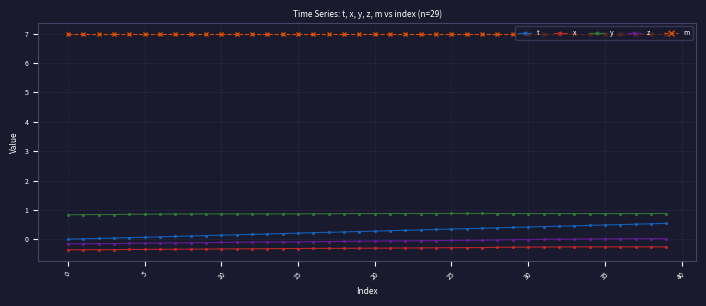

How many lines are shown in the chart?

5